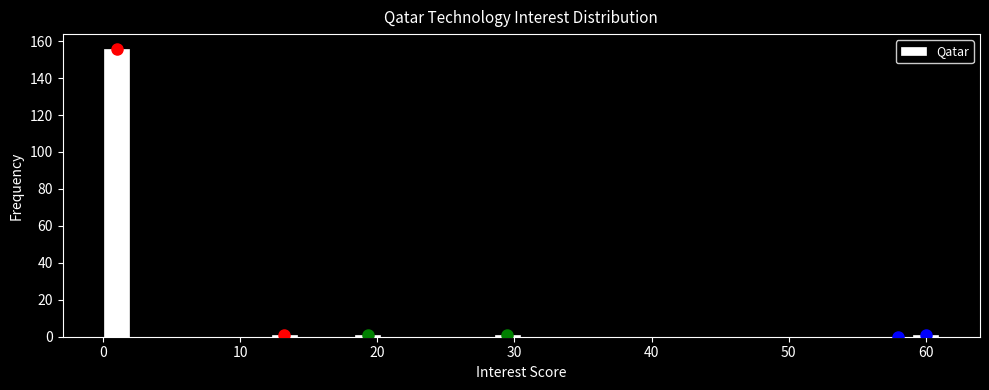

Around what value on the x-axis is the tallest bar? Give the approximate position of its centre, as read against the axis.

1